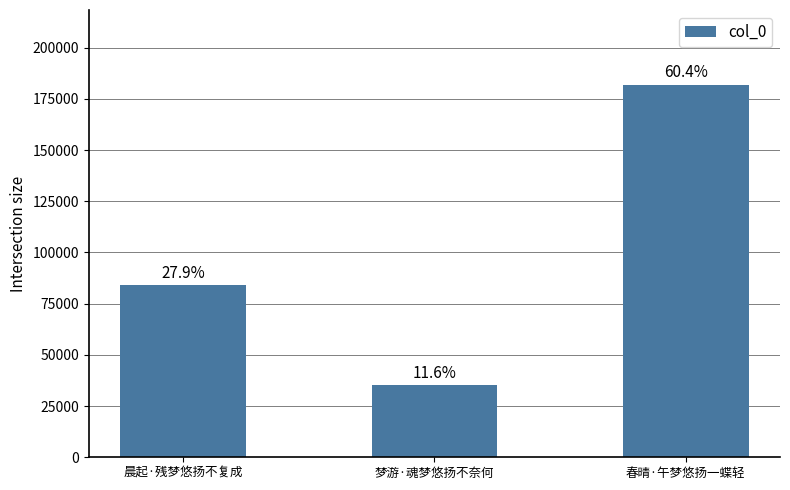

Which category has the lowest value across all series?

梦游·魂梦悠扬不奈何